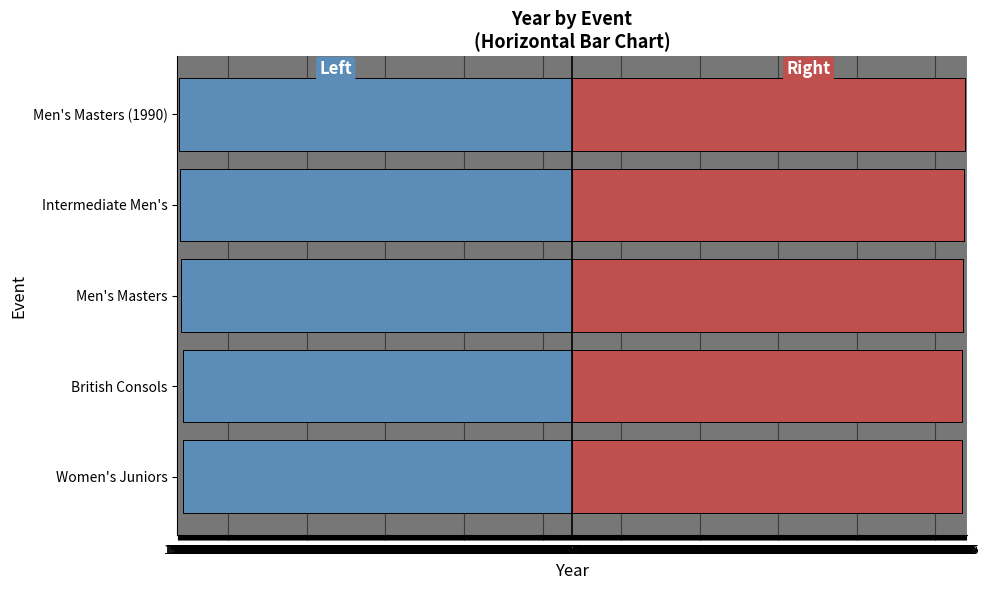

What is the sum of all Year (Right) values?

9898